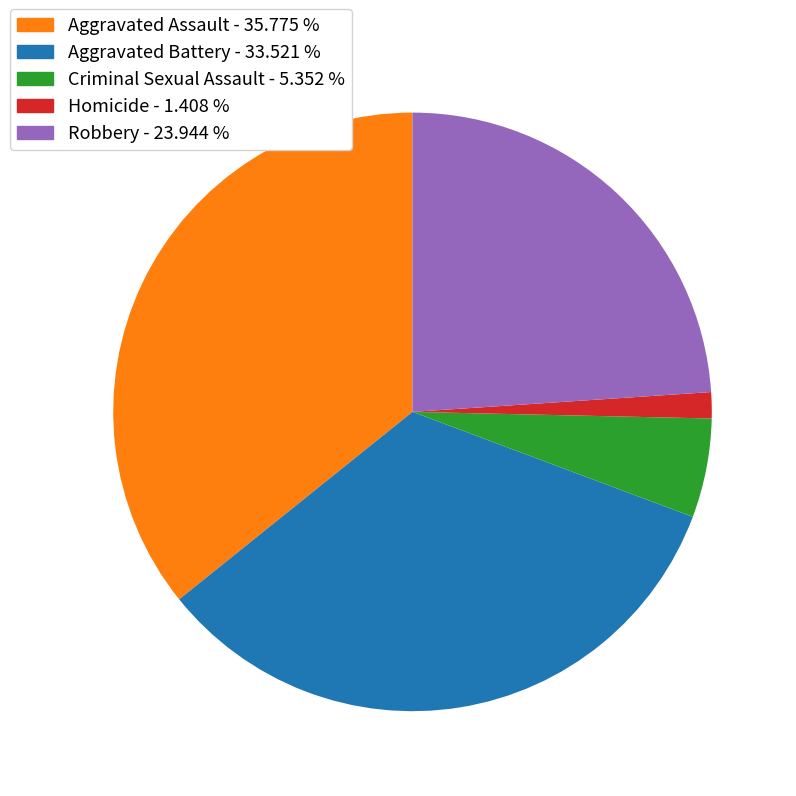

Which category has the biggest portion of the pie?

Aggravated Assault